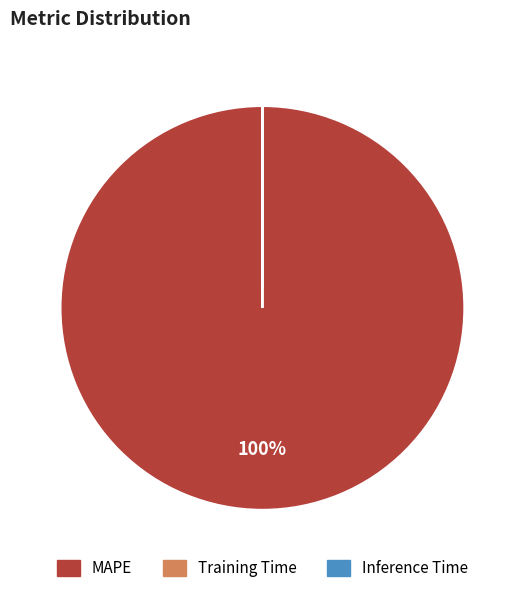

Is it true that MAPE is 85% of the pie?

False